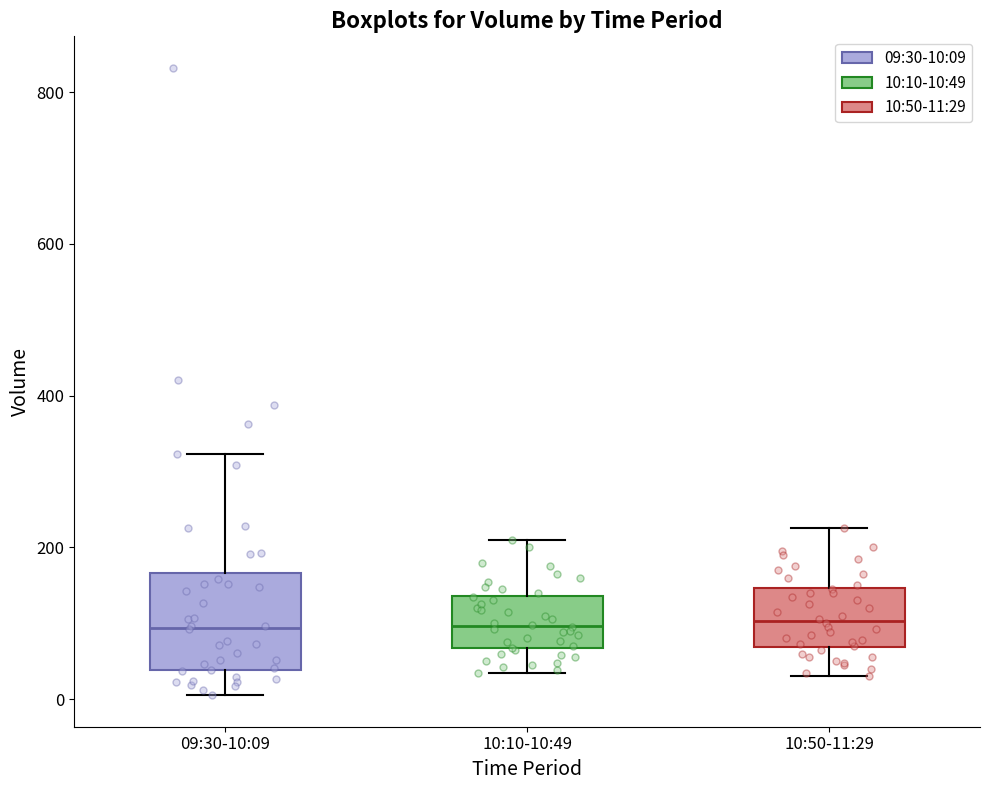

Which box is the tallest, from its lower edge to its upper edge?

09:30-10:09